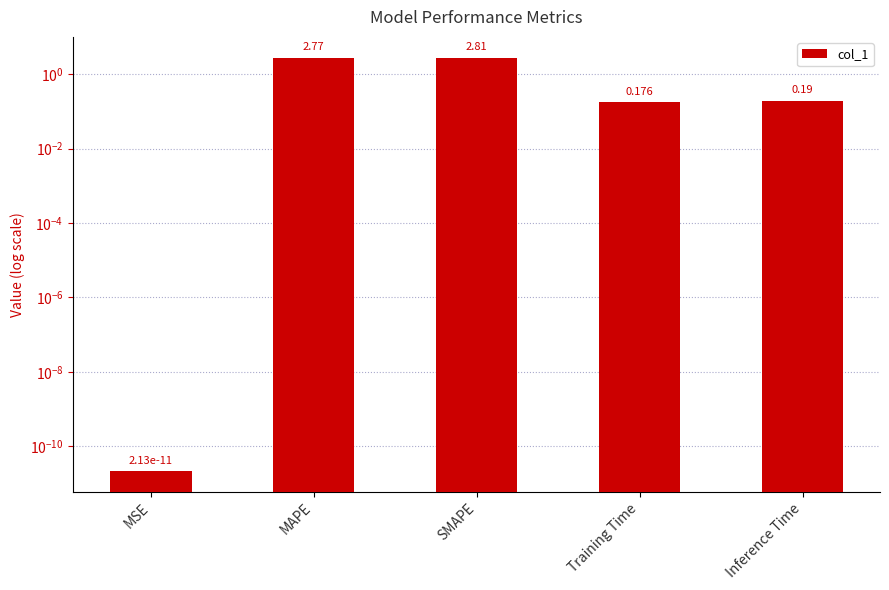

The chart shows a value of 0.2 at Inference Time. True or false?

True